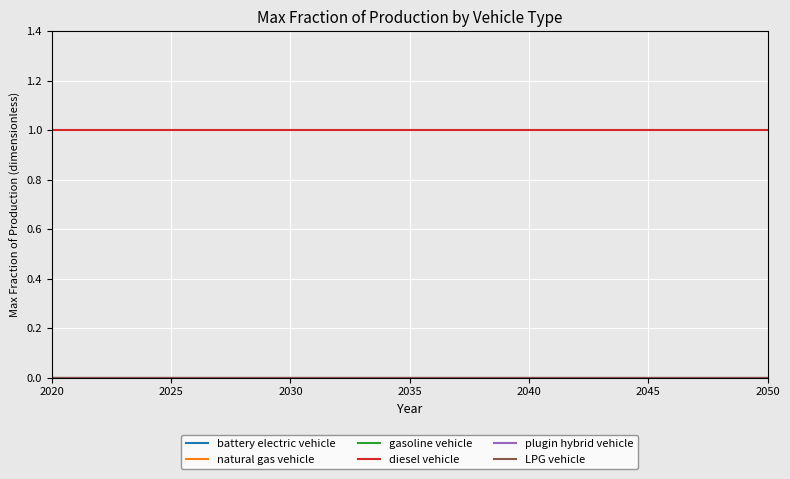

Reading right to left, extract all data points from this chart.

battery electric vehicle: 0	0	0	0	0	0	0	0	0	0	0	0	0	0	0	0	0	0	0	0	0	0	0	0	0	0	0	0	0	0	0
natural gas vehicle: 0	0	0	0	0	0	0	0	0	0	0	0	0	0	0	0	0	0	0	0	0	0	0	0	0	0	0	0	0	0	0
gasoline vehicle: 0	0	0	0	0	0	0	0	0	0	0	0	0	0	0	0	0	0	0	0	0	0	0	0	0	0	0	0	0	0	0
diesel vehicle: 1	1	1	1	1	1	1	1	1	1	1	1	1	1	1	1	1	1	1	1	1	1	1	1	1	1	1	1	1	1	1
plugin hybrid vehicle: 0	0	0	0	0	0	0	0	0	0	0	0	0	0	0	0	0	0	0	0	0	0	0	0	0	0	0	0	0	0	0
LPG vehicle: 0	0	0	0	0	0	0	0	0	0	0	0	0	0	0	0	0	0	0	0	0	0	0	0	0	0	0	0	0	0	0